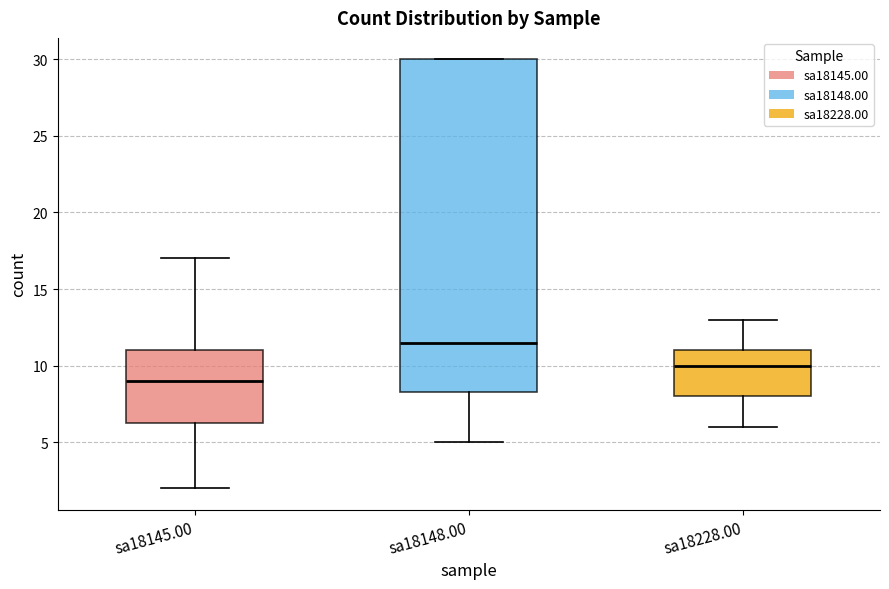

Which box's median line is the lowest?

sa18145.00